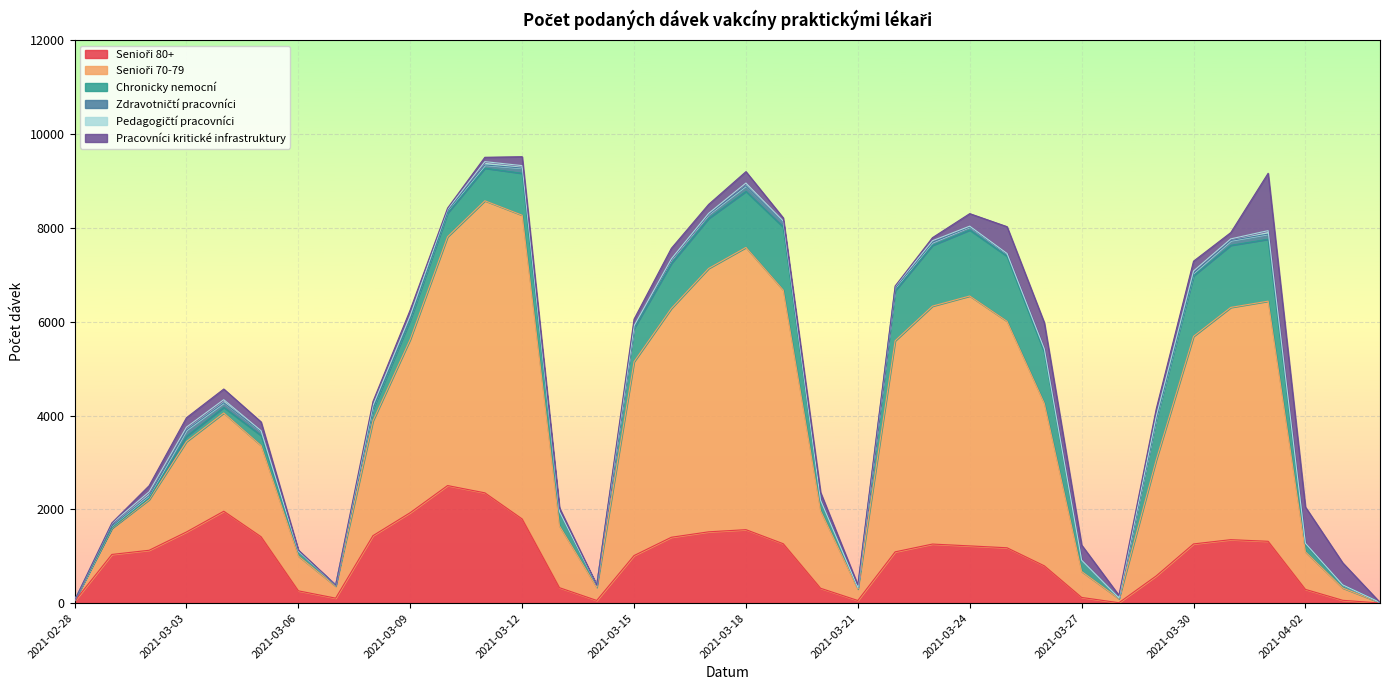

Reading right to left, list all the values displayed in this chart.

Senioři 80+: 2021-04-04=4	2021-04-03=61	2021-04-02=294	2021-04-01=1319	2021-03-31=1354	2021-03-30=1263	2021-03-29=581	2021-03-28=10	2021-03-27=122	2021-03-26=796	2021-03-25=1181	2021-03-24=1221	2021-03-23=1260	2021-03-22=1094	2021-03-21=57	2021-03-20=318	2021-03-19=1267	2021-03-18=1567	2021-03-17=1521	2021-03-16=1405	2021-03-15=1015	2021-03-14=58	2021-03-13=330	2021-03-12=1795	2021-03-11=2352	2021-03-10=2507	2021-03-09=1930	2021-03-08=1439	2021-03-07=107	2021-03-06=263	2021-03-05=1416	2021-03-04=1960	2021-03-03=1518	2021-03-02=1128	2021-03-01=1039	2021-02-28=40
Senioři 70-79: 2021-04-04=9	2021-04-03=262	2021-04-02=800	2021-04-01=5119	2021-03-31=4951	2021-03-30=4425	2021-03-29=2473	2021-03-28=86	2021-03-27=553	2021-03-26=3462	2021-03-25=4828	2021-03-24=5327	2021-03-23=5072	2021-03-22=4500	2021-03-21=245	2021-03-20=1651	2021-03-19=5407	2021-03-18=6016	2021-03-17=5615	2021-03-16=4879	2021-03-15=4132	2021-03-14=279	2021-03-13=1317	2021-03-12=6475	2021-03-11=6226	2021-03-10=5304	2021-03-09=3696	2021-03-08=2448	2021-03-07=255	2021-03-06=741	2021-03-05=1944	2021-03-04=2095	2021-03-03=1927	2021-03-02=1080	2021-03-01=557	2021-02-28=17
Chronicky nemocní: 2021-04-04=2	2021-04-03=60	2021-04-02=161	2021-04-01=1320	2021-03-31=1324	2021-03-30=1292	2021-03-29=856	2021-03-28=16	2021-03-27=233	2021-03-26=1091	2021-03-25=1387	2021-03-24=1406	2021-03-23=1295	2021-03-22=1065	2021-03-21=29	2021-03-20=220	2021-03-19=1344	2021-03-18=1195	2021-03-17=1066	2021-03-16=959	2021-03-15=711	2021-03-14=46	2021-03-13=291	2021-03-12=893	2021-03-11=694	2021-03-10=505	2021-03-09=415	2021-03-08=248	2021-03-07=17	2021-03-06=101	2021-03-05=214	2021-03-04=119	2021-03-03=111	2021-03-02=32	2021-03-01=10	2021-02-28=0
Zdravotničtí pracovníci: 2021-04-04=0	2021-04-03=6	2021-04-02=14	2021-04-01=110	2021-03-31=102	2021-03-30=59	2021-03-29=32	2021-03-28=0	2021-03-27=4	2021-03-26=55	2021-03-25=47	2021-03-24=70	2021-03-23=66	2021-03-22=62	2021-03-21=3	2021-03-20=4	2021-03-19=94	2021-03-18=122	2021-03-17=90	2021-03-16=87	2021-03-15=48	2021-03-14=2	2021-03-13=8	2021-03-12=112	2021-03-11=70	2021-03-10=53	2021-03-09=57	2021-03-08=44	2021-03-07=6	2021-03-06=5	2021-03-05=86	2021-03-04=99	2021-03-03=136	2021-03-02=54	2021-03-01=40	2021-02-28=3
Pedagogičtí pracovníci: 2021-04-04=0	2021-04-03=1	2021-04-02=8	2021-04-01=73	2021-03-31=35	2021-03-30=42	2021-03-29=36	2021-03-28=1	2021-03-27=5	2021-03-26=15	2021-03-25=12	2021-03-24=13	2021-03-23=33	2021-03-22=26	2021-03-21=0	2021-03-20=2	2021-03-19=35	2021-03-18=56	2021-03-17=18	2021-03-16=10	2021-03-15=6	2021-03-14=0	2021-03-13=5	2021-03-12=52	2021-03-11=70	2021-03-10=25	2021-03-09=33	2021-03-08=34	2021-03-07=2	2021-03-06=0	2021-03-05=17	2021-03-04=65	2021-03-03=60	2021-03-02=81	2021-03-01=54	2021-02-28=0
Pracovníci kritické infrastruktury: 2021-04-04=0	2021-04-03=470	2021-04-02=772	2021-04-01=1223	2021-03-31=134	2021-03-30=209	2021-03-29=162	2021-03-28=54	2021-03-27=322	2021-03-26=558	2021-03-25=571	2021-03-24=267	2021-03-23=65	2021-03-22=14	2021-03-21=55	2021-03-20=166	2021-03-19=66	2021-03-18=243	2021-03-17=191	2021-03-16=224	2021-03-15=142	2021-03-14=0	2021-03-13=80	2021-03-12=190	2021-03-11=93	2021-03-10=27	2021-03-09=123	2021-03-08=85	2021-03-07=0	2021-03-06=22	2021-03-05=186	2021-03-04=227	2021-03-03=202	2021-03-02=130	2021-03-01=11	2021-02-28=0